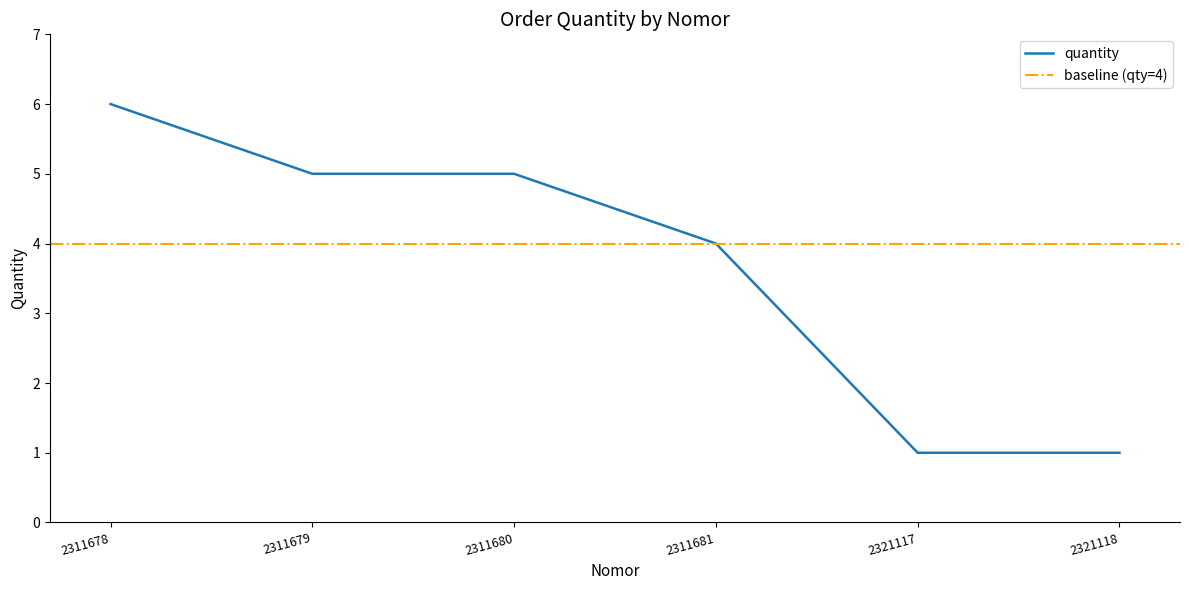

Approximately how many times larger is the value at 2311680 compared to 2321118?

5.0